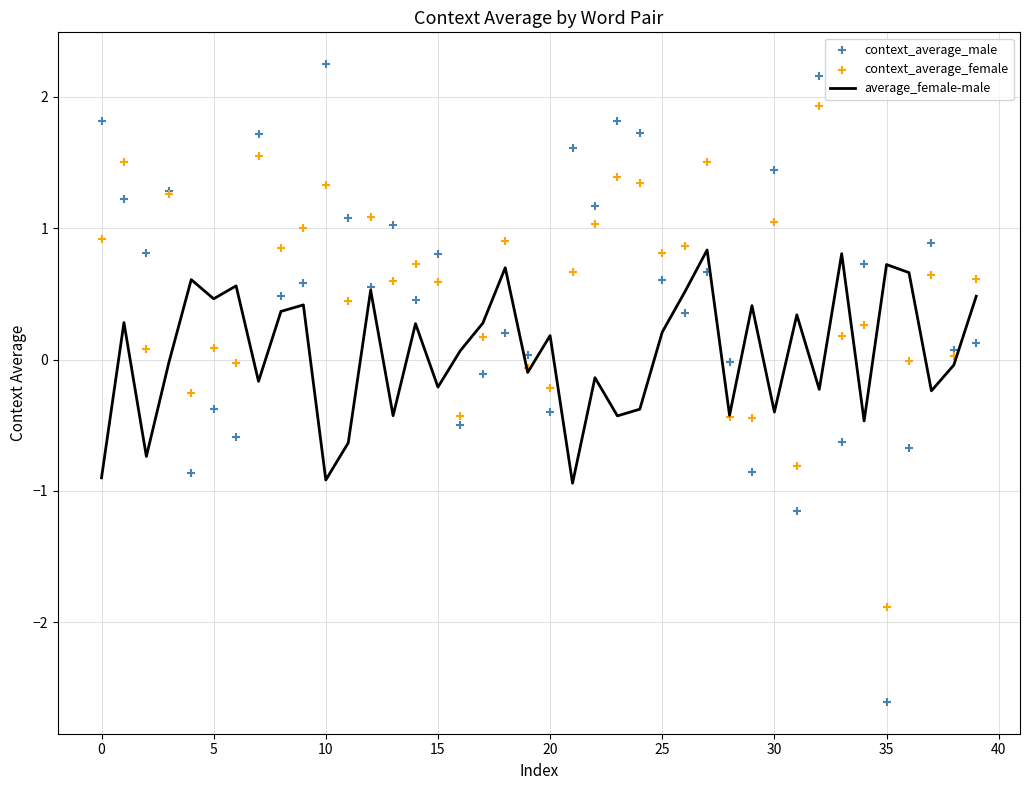

What are all the series names shown in the legend?

average_female-male, context_average_male, context_average_female